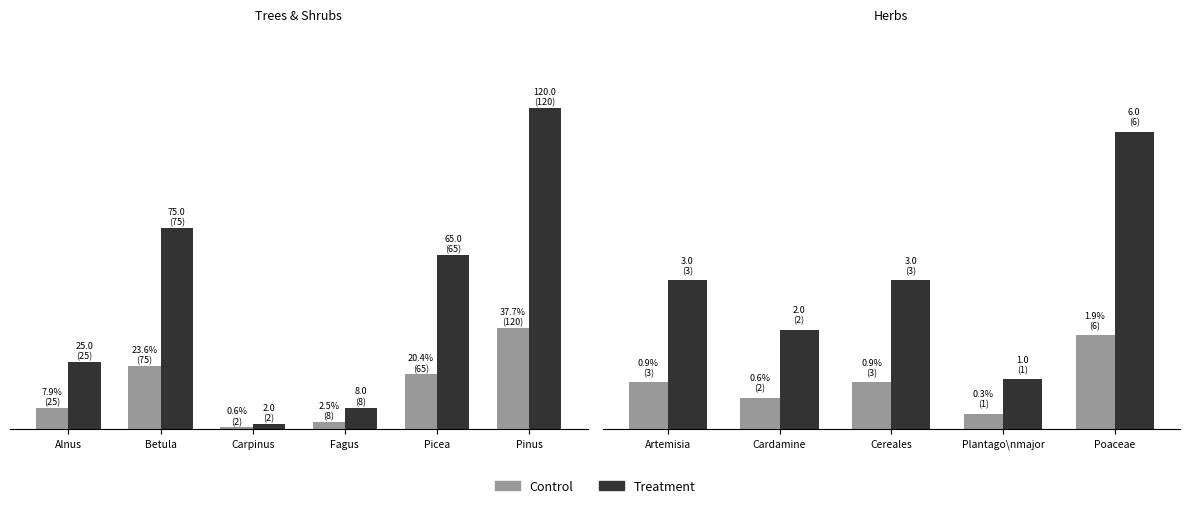

What are all the series names shown in the legend?

Control, Treatment